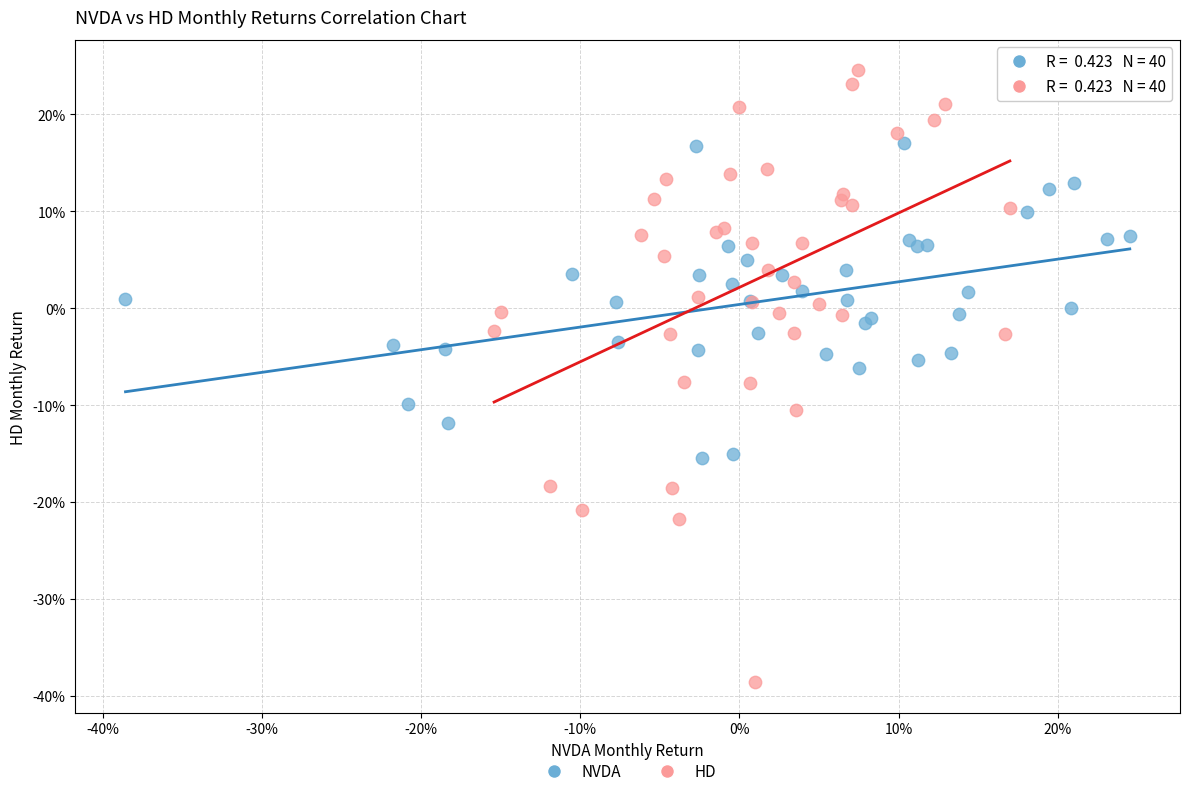

Which series has the largest Y range (max minus min)?

HD